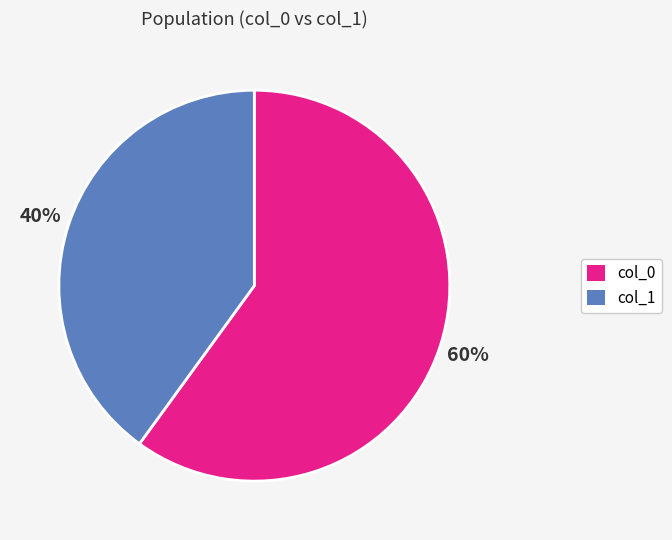

True or false: col_1 accounts for 33% of the total.

False